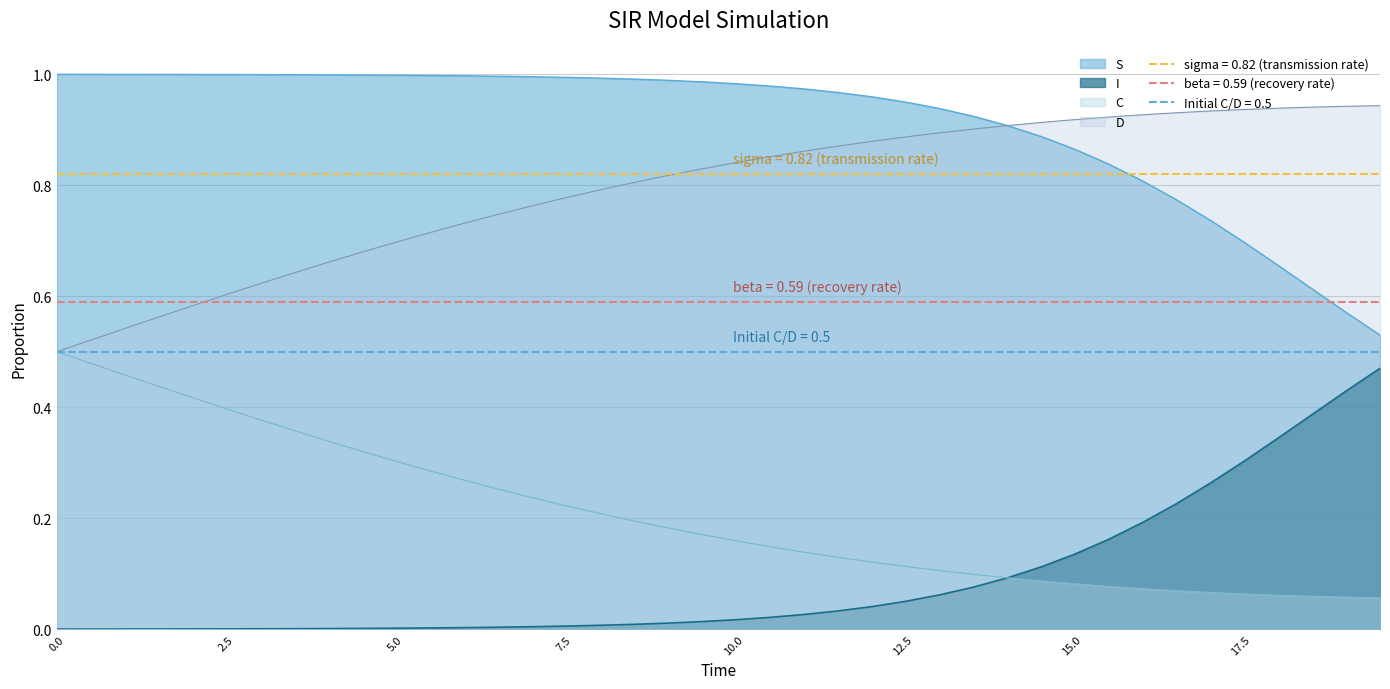

Reading right to left, list all the values displayed in this chart.

S: 0.5	0.6	0.6	0.7	0.7	0.7	0.8	0.8	0.8	0.9	0.9	0.9	0.9	0.9	0.9	1.0	1.0	1.0	1.0	1.0	1.0	1.0	1.0	1.0	1.0	1.0	1.0	1.0	1.0	1.0	1.0	1.0	1.0	1.0	1.0	1.0	1.0	1.0	1.0	1.0
I: 0.5	0.4	0.4	0.3	0.3	0.3	0.2	0.2	0.2	0.1	0.1	0.1	0.1	0.1	0.1	0.0	0.0	0.0	0.0	0.0	0.0	0.0	0.0	0.0	0.0	0.0	0.0	0.0	0.0	0.0	0.0	0.0	0.0	0.0	0.0	0.0	0.0	0.0	0.0	0.0
C: 0.1	0.1	0.1	0.1	0.1	0.1	0.1	0.1	0.1	0.1	0.1	0.1	0.1	0.1	0.1	0.1	0.1	0.1	0.1	0.2	0.2	0.2	0.2	0.2	0.2	0.2	0.3	0.3	0.3	0.3	0.3	0.3	0.4	0.4	0.4	0.4	0.4	0.5	0.5	0.5
D: 0.9	0.9	0.9	0.9	0.9	0.9	0.9	0.9	0.9	0.9	0.9	0.9	0.9	0.9	0.9	0.9	0.9	0.9	0.9	0.8	0.8	0.8	0.8	0.8	0.8	0.8	0.7	0.7	0.7	0.7	0.7	0.7	0.6	0.6	0.6	0.6	0.6	0.5	0.5	0.5